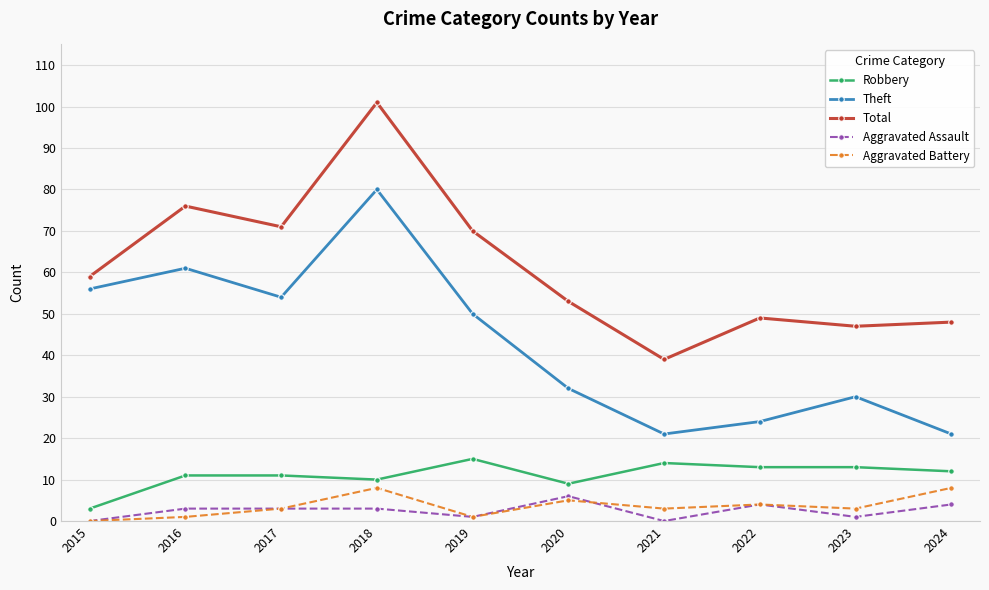

Does the chart display data point markers on the line(s)?

Yes